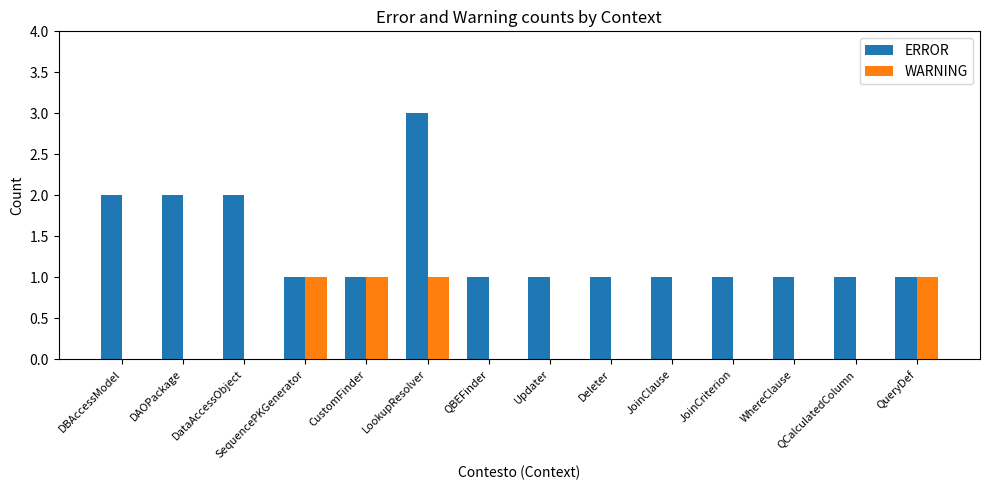

Is it true that WARNING equals 0 at JoinClause?

True